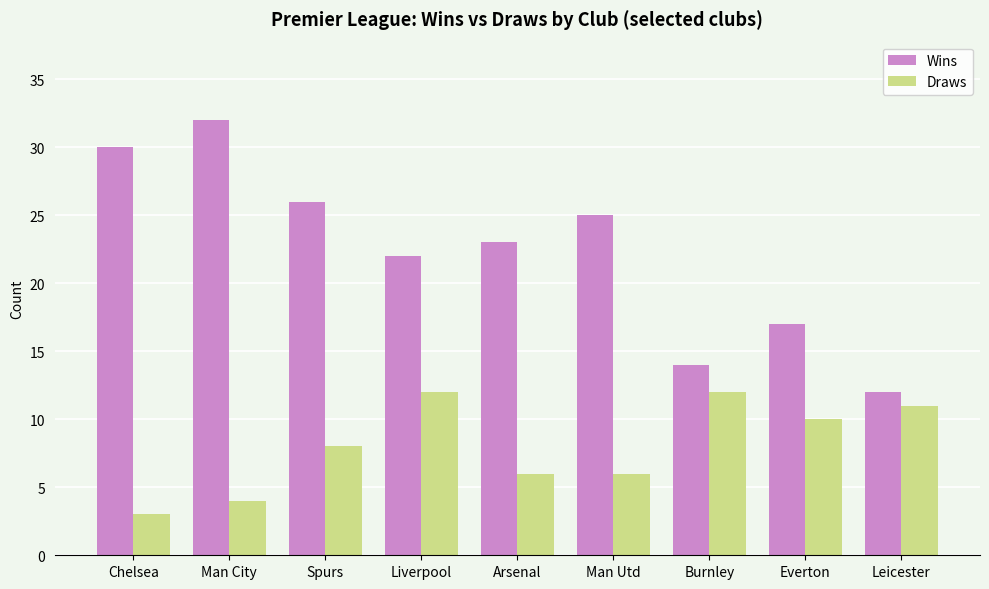

Reading left to right, what are all the values shown in this chart?

Wins: Chelsea=30	Man City=32	Spurs=26	Liverpool=22	Arsenal=23	Man Utd=25	Burnley=14	Everton=17	Leicester=12
Draws: Chelsea=3	Man City=4	Spurs=8	Liverpool=12	Arsenal=6	Man Utd=6	Burnley=12	Everton=10	Leicester=11